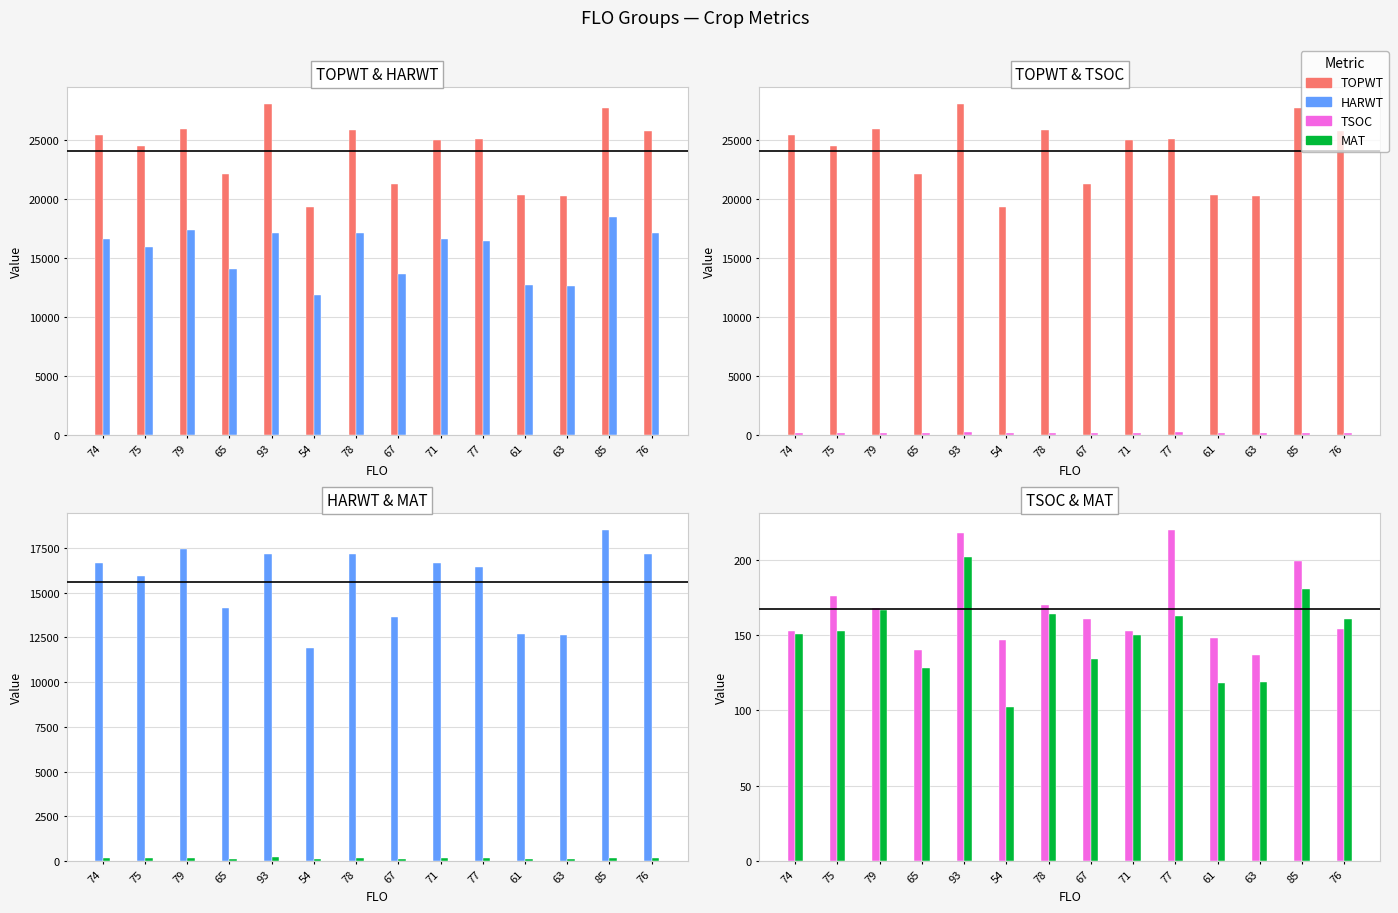

Rank the series at 79 from highest to lowest value.

TOPWT, HARWT, TSOC, MAT